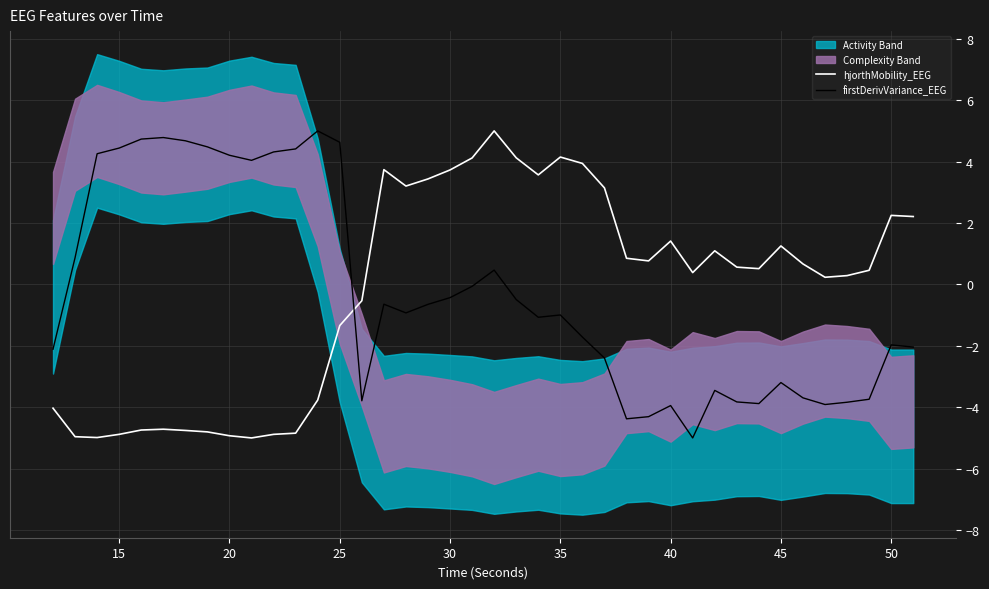

Is it true that hjorthMobility_EEG equals 5.7 at 30?

False